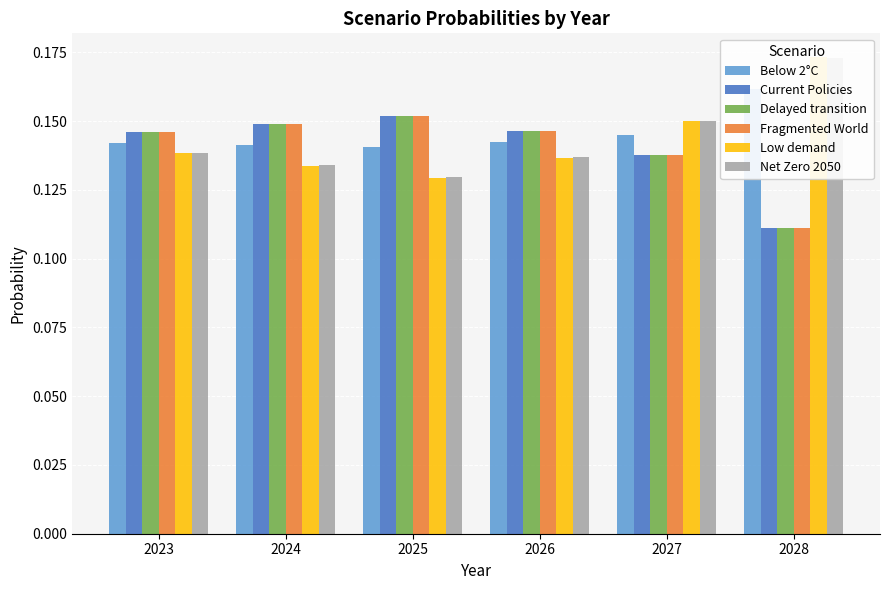

What are all the series names shown in the legend?

Below 2°C, Current Policies, Delayed transition, Fragmented World, Low demand, Net Zero 2050